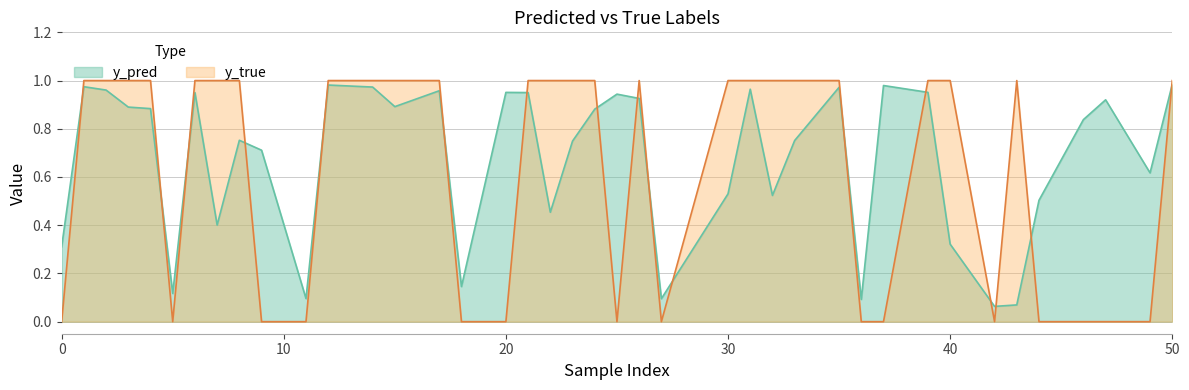

The value of y_pred at 23 is 0.7. True or false?

True